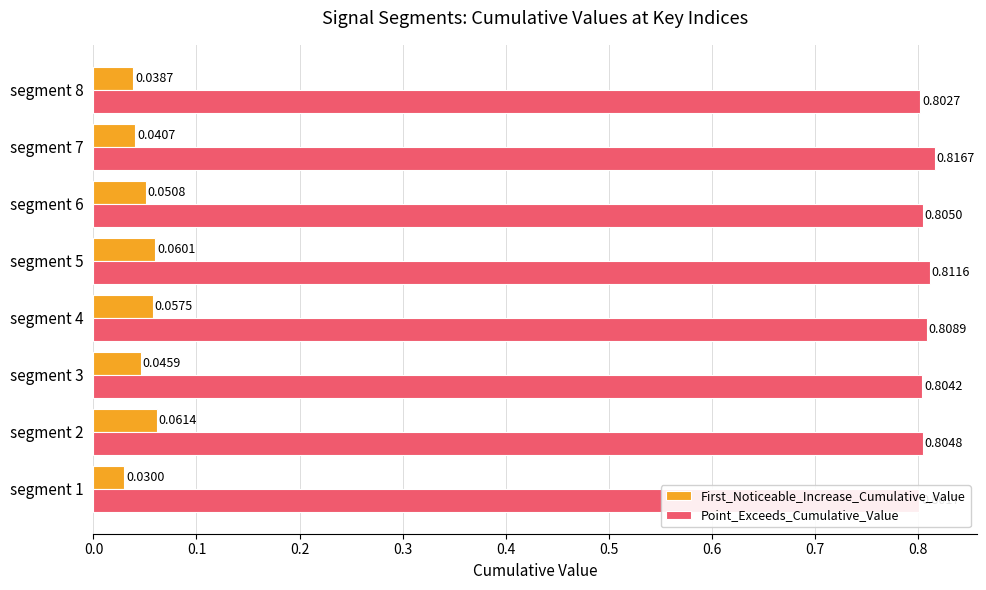

Which series has the largest total across all categories?

Point_Exceeds_Cumulative_Value